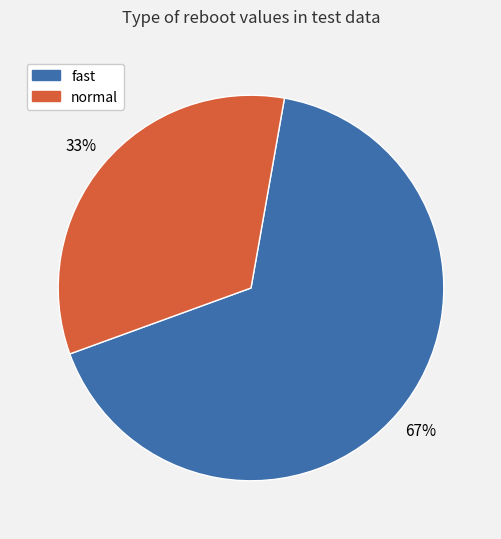

Which category accounts for the majority?

fast